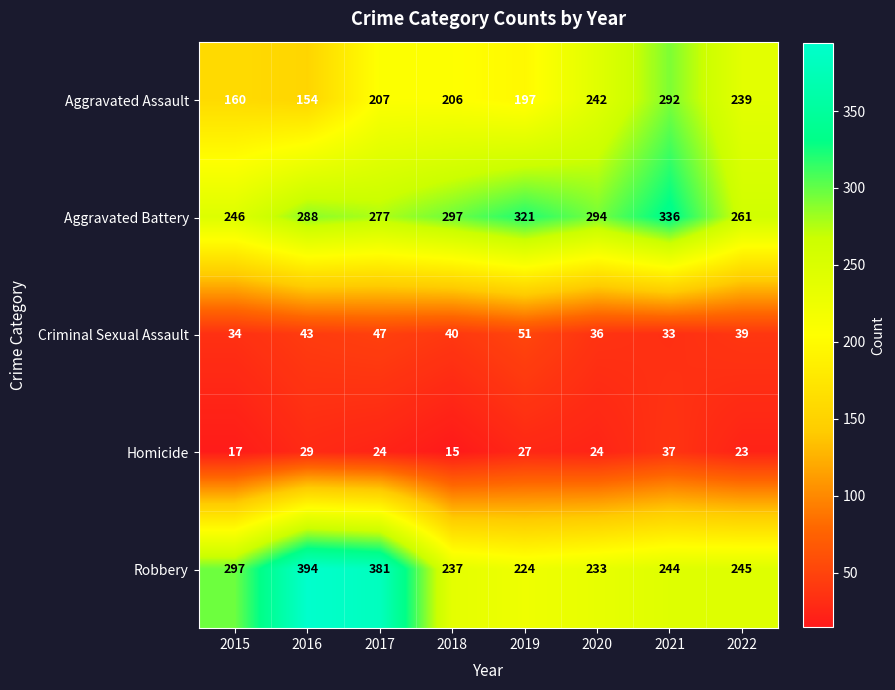

What is the total value across all series at 2015?

754